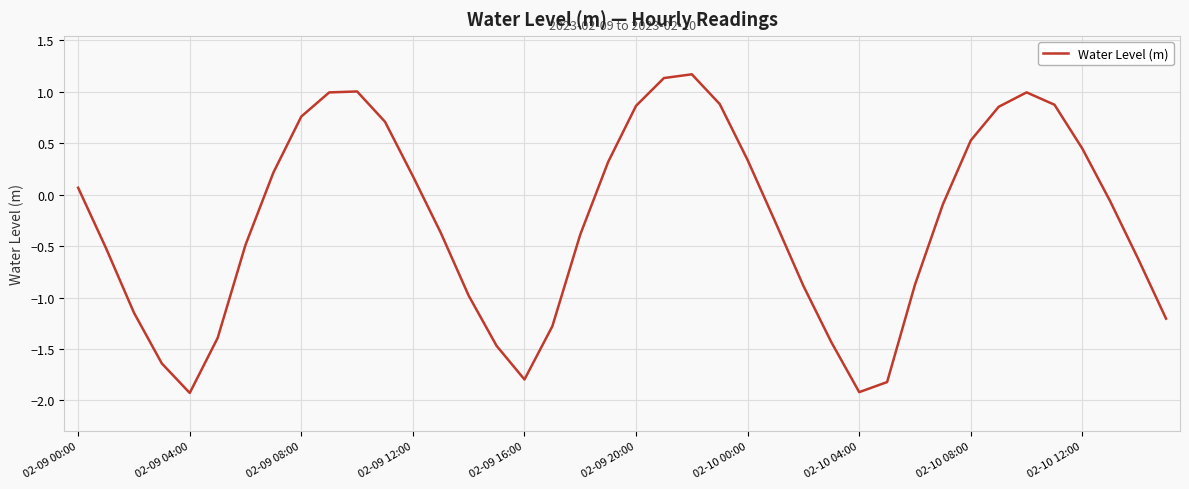

What is the difference between the maximum and minimum values?

3.1